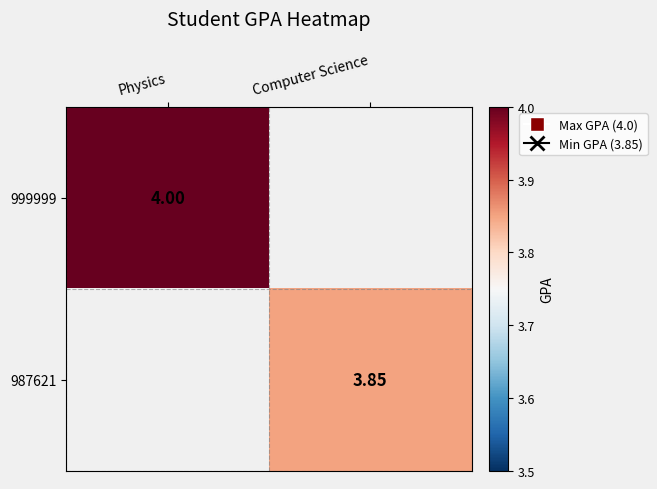

Between Computer Science and Physics, which is larger?

Physics